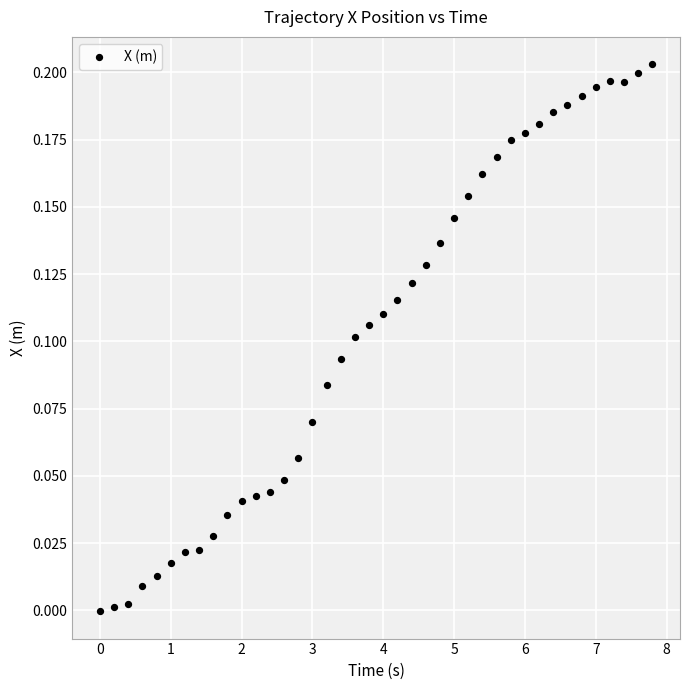

What is the range of X values (max minus min)?

7.8